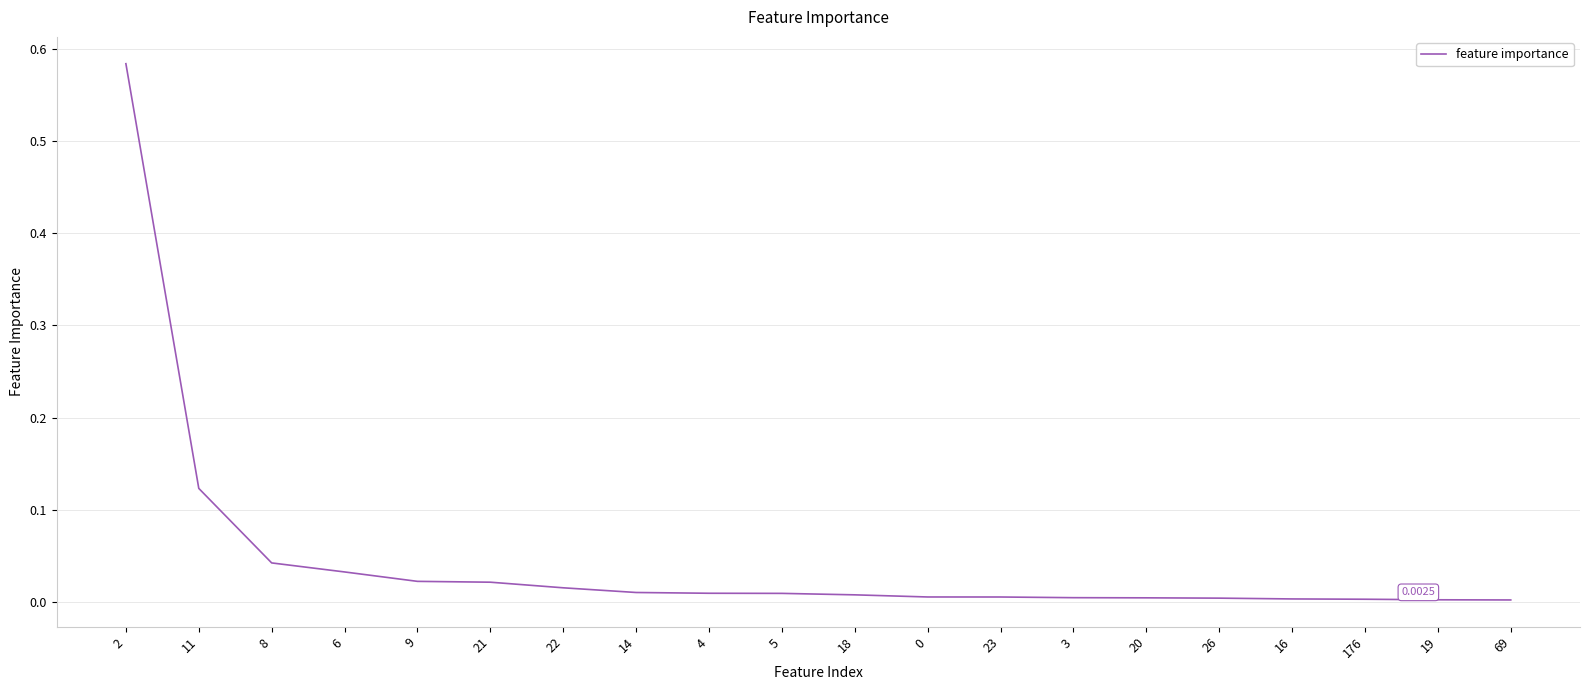

What is the difference between the values at 11 and 19?

0.1